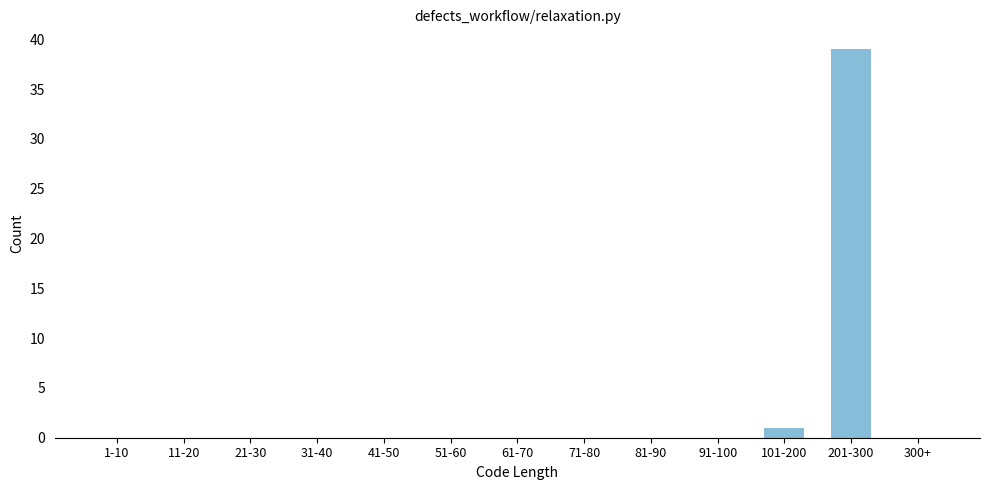

Reading right to left, what are all the values shown in this chart?

300+=0	201-300=39	101-200=1	91-100=0	81-90=0	71-80=0	61-70=0	51-60=0	41-50=0	31-40=0	21-30=0	11-20=0	1-10=0